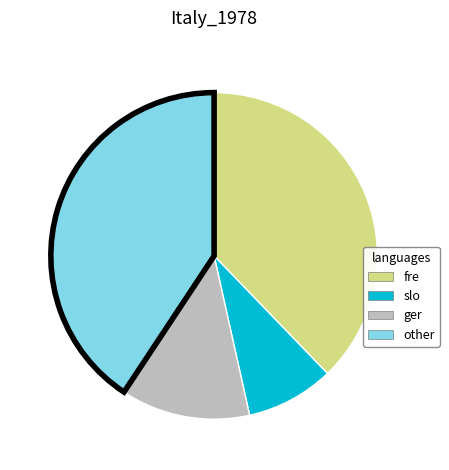

Is there any slice that represents more than half of the pie?

No